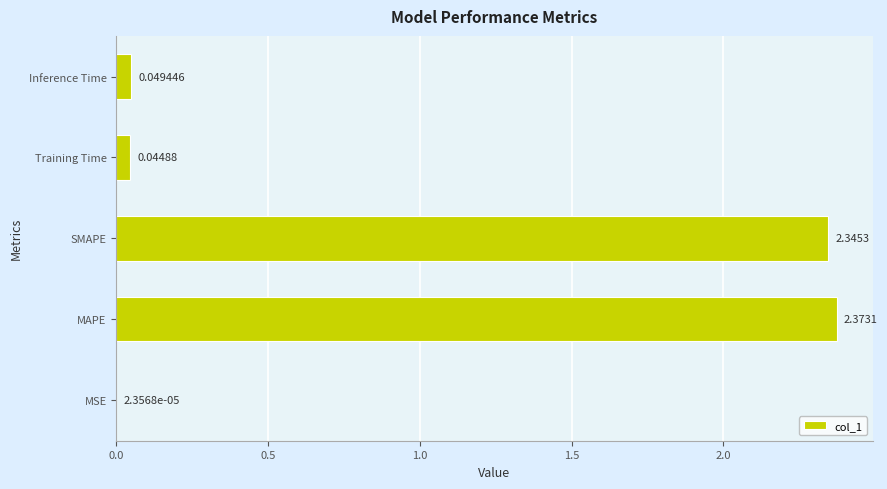

How many data points does each series have?

5